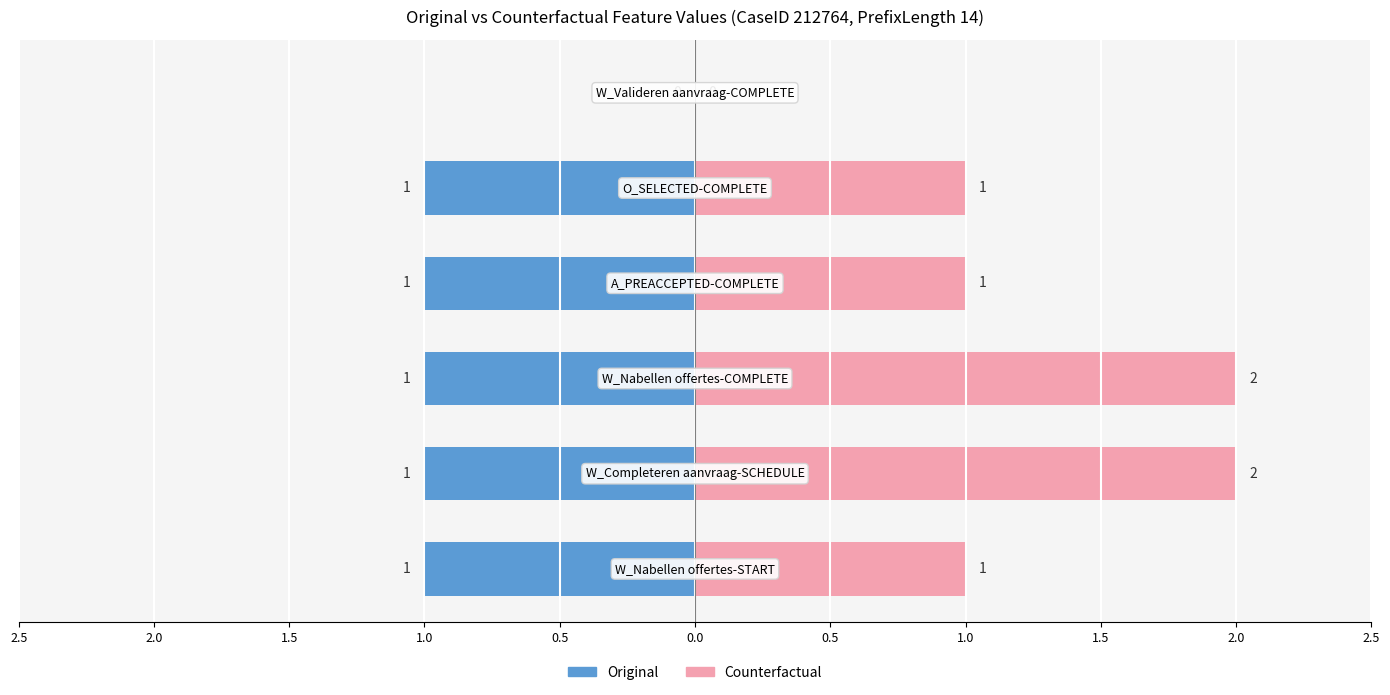

Does the chart contain stacked bars?

No